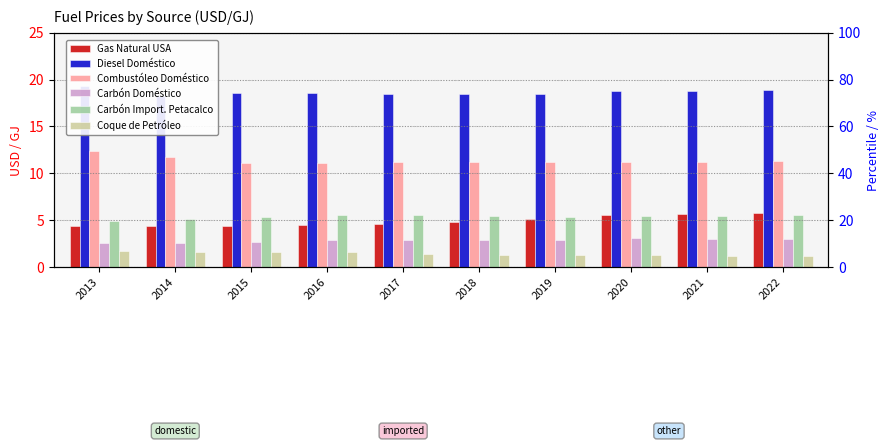

What value does the Diesel Doméstico series have at 2017?

18.5